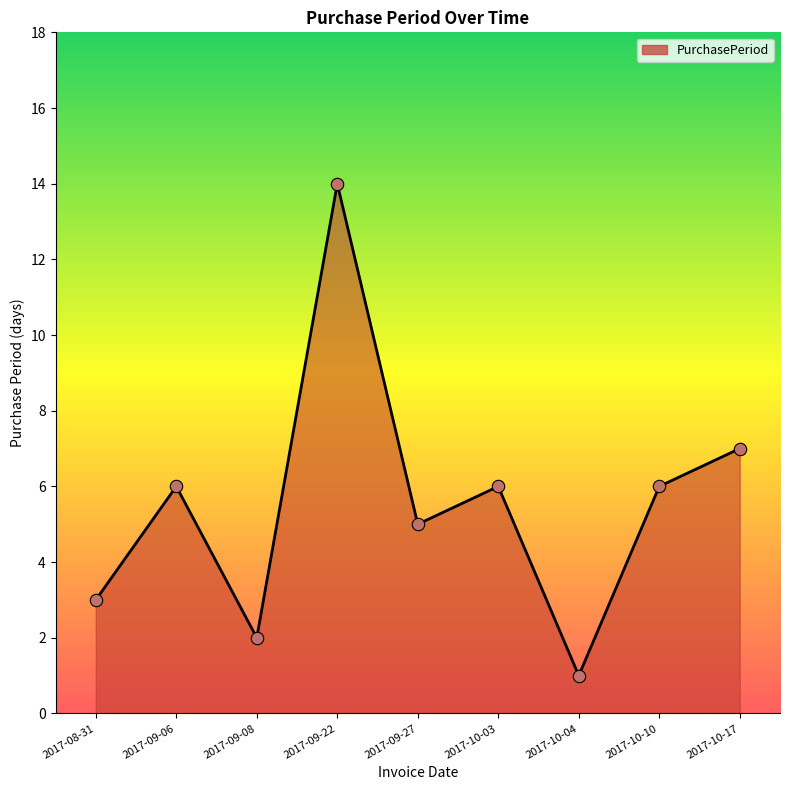

What is the change in value from 2017-09-27 to 2017-10-03?

+1